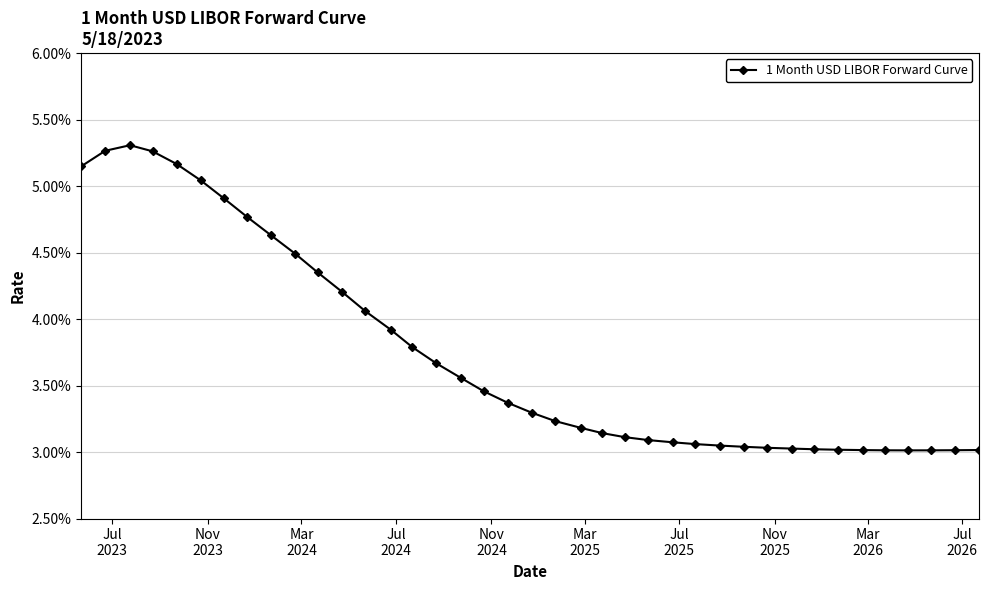

Reading left to right, transcribe all the data shown in this chart.

0.1	0.1	0.1	0.1	0.1	0.1	0.0	0.0	0.0	0.0	0.0	0.0	0.0	0.0	0.0	0.0	0.0	0.0	0.0	0.0	0.0	0.0	0.0	0.0	0.0	0.0	0.0	0.0	0.0	0.0	0.0	0.0	0.0	0.0	0.0	0.0	0.0	0.0	0.0